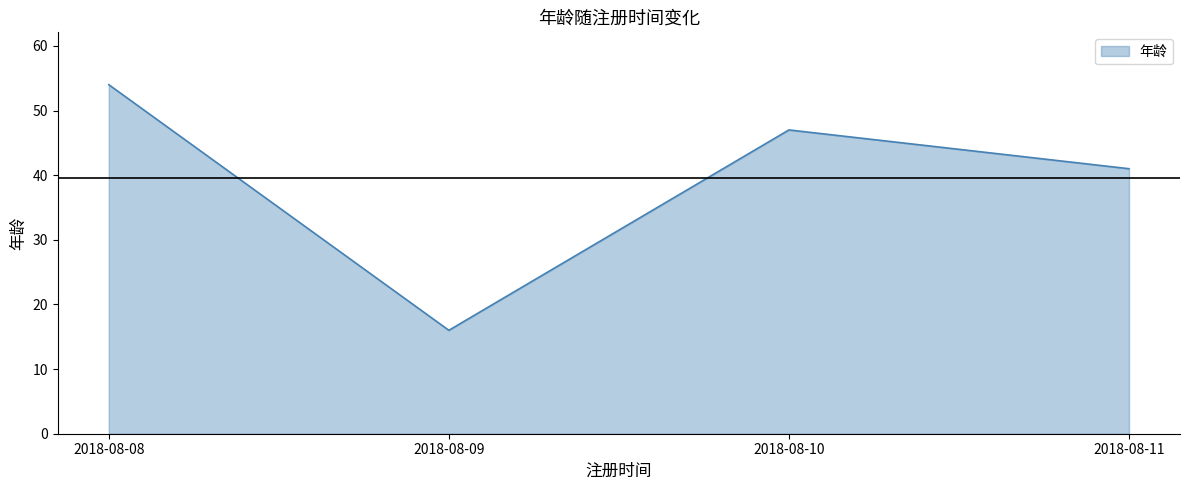

Which label corresponds to the smallest value in the chart?

2018-08-09